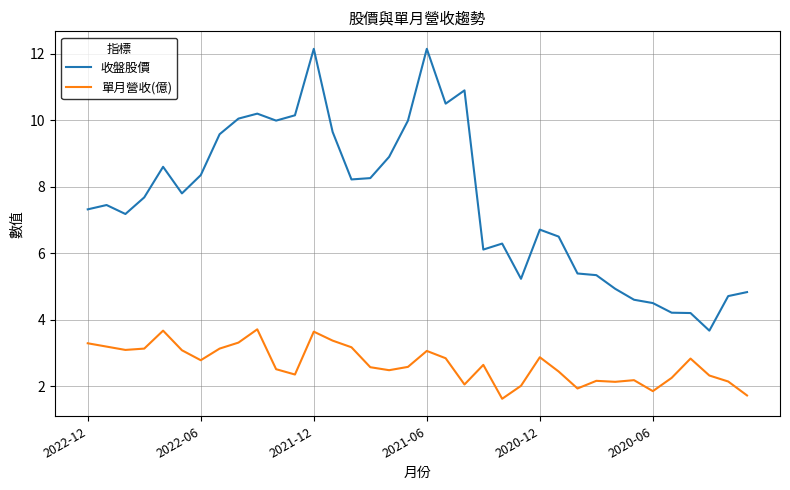

What is the difference between the maximum and minimum values in the 單月營收(億) series?

2.1